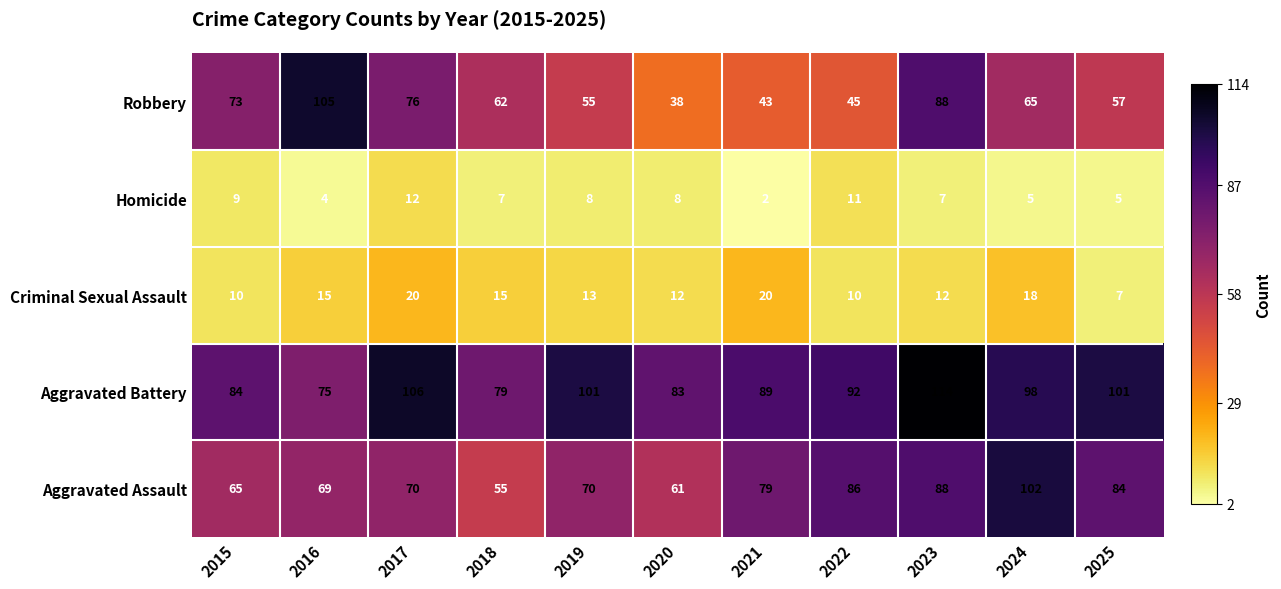

How many data points does each series have?

11